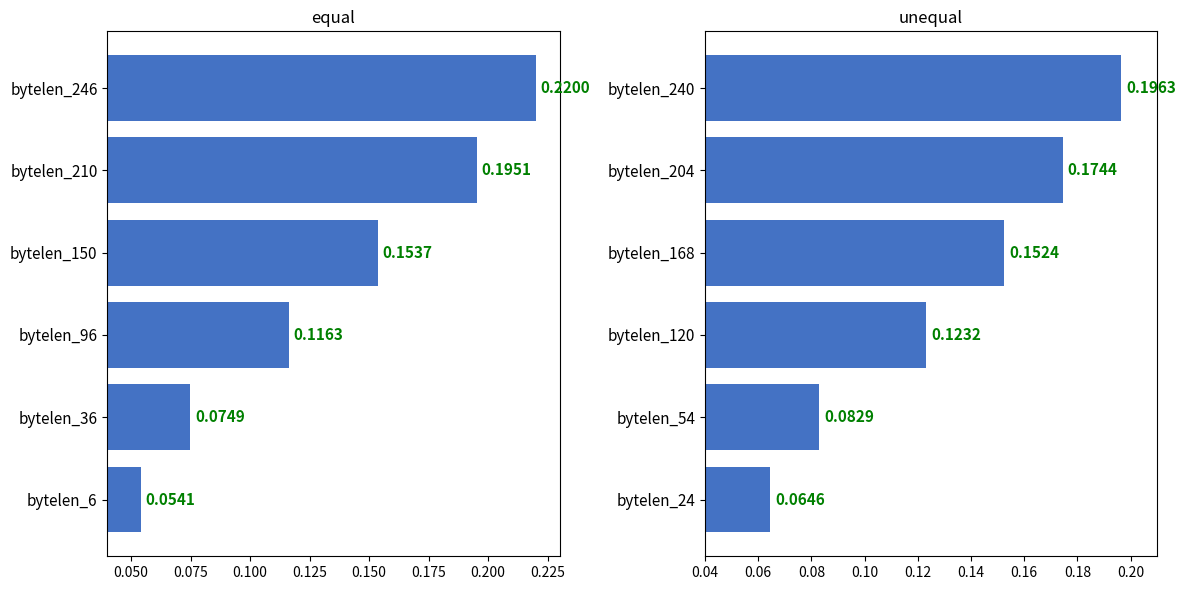

Reading right to left, extract all data points from this chart.

equal: 0.2	0.2	0.2	0.1	0.1	0.1
unequal: 0.2	0.2	0.2	0.1	0.1	0.1